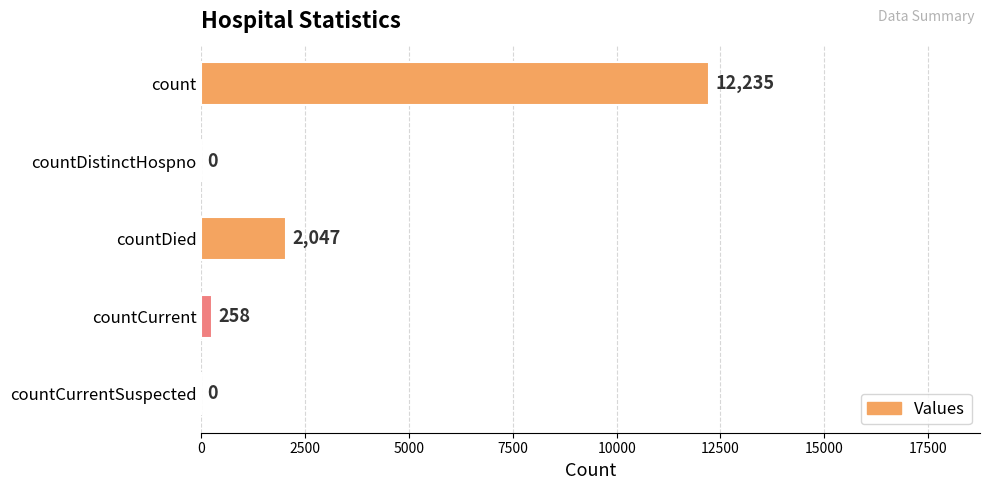

The chart shows a value of 2047 at countDied. True or false?

True